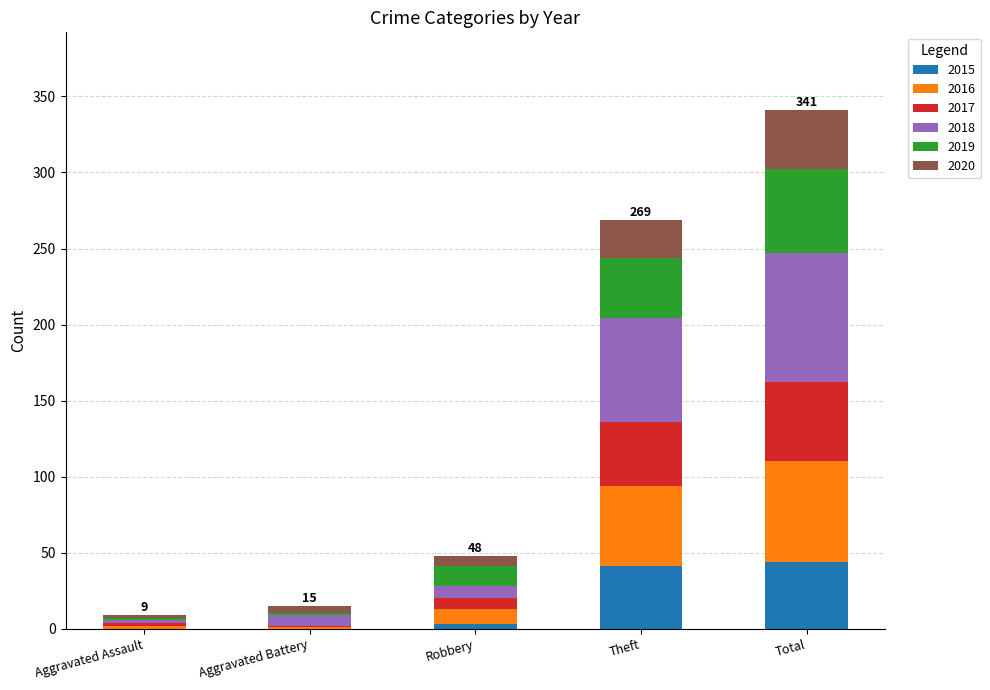

At which category is the sum across all series the highest?

Total